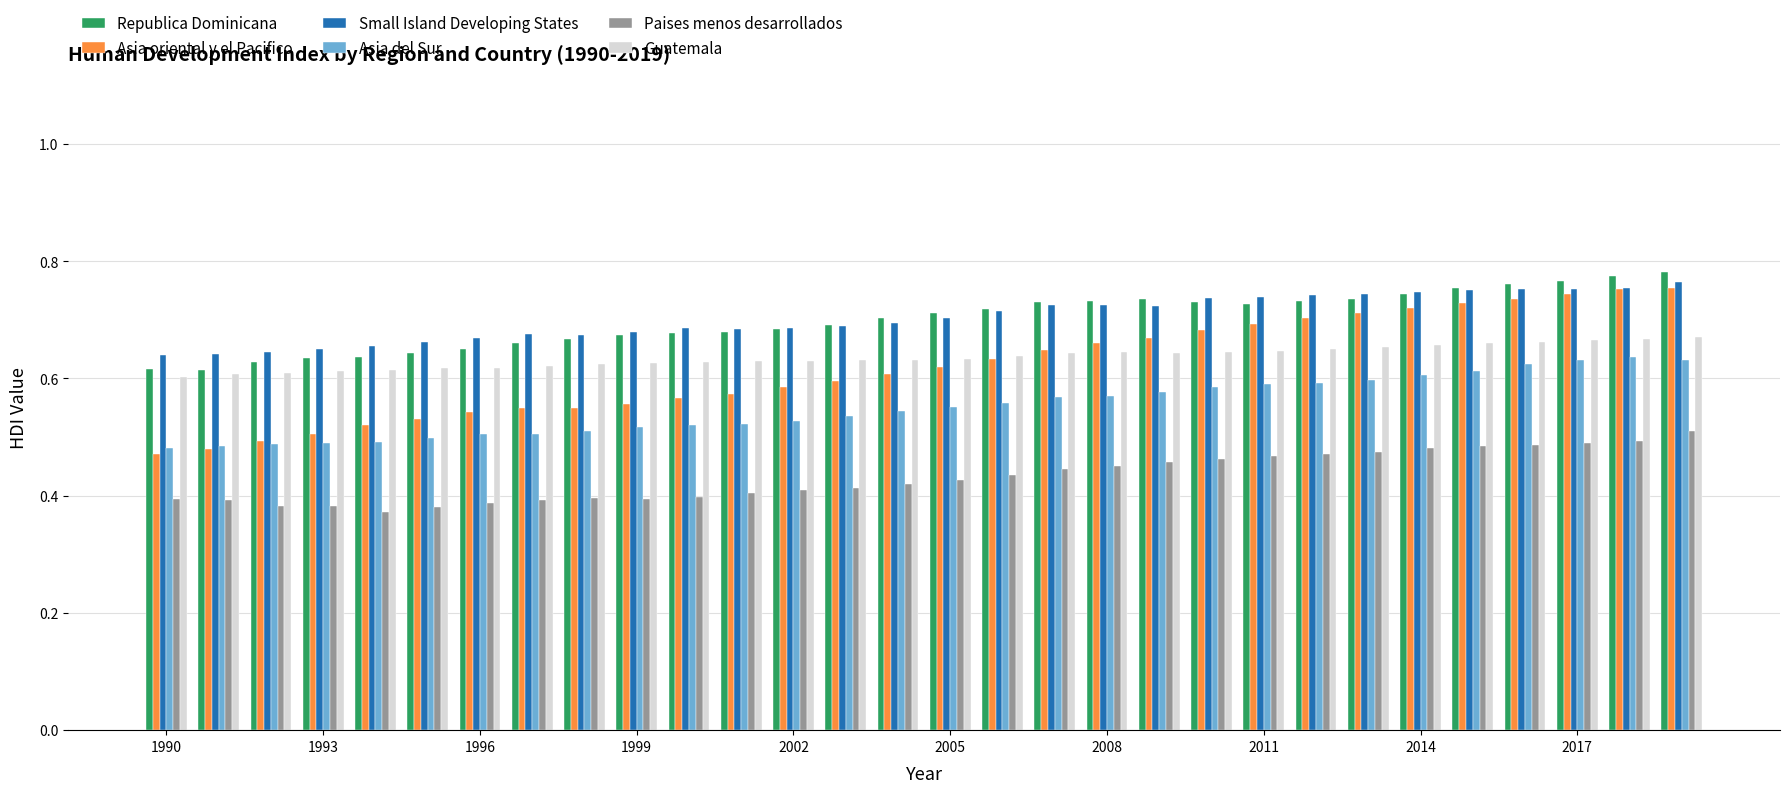

Which series has the widest spread of values?

Asia oriental y el Pacifico